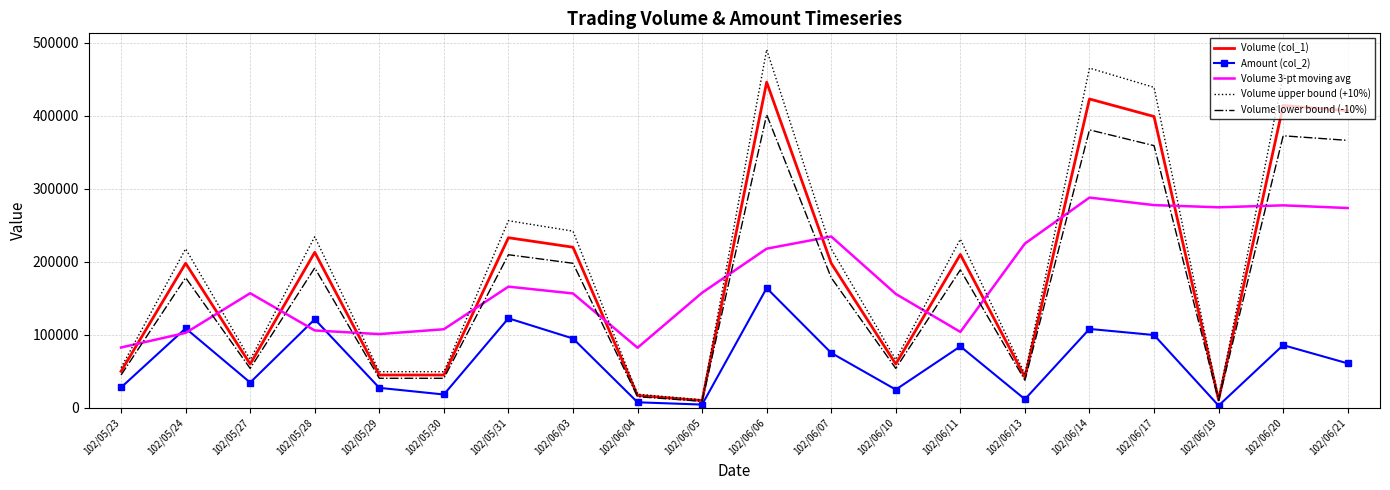

At how many categories does at least one series exceed 166409?

13